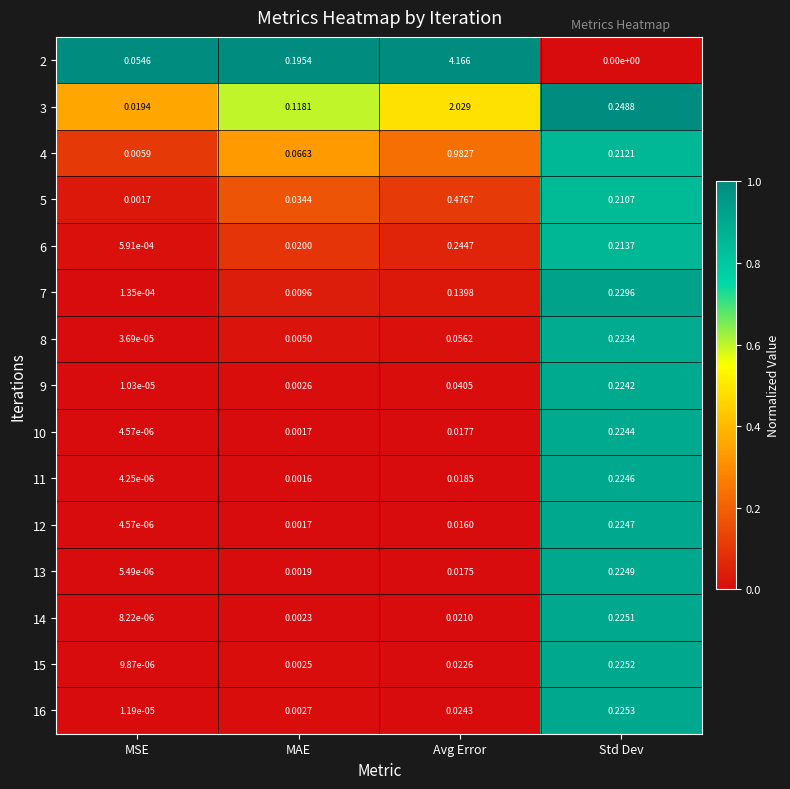

Is the value of 5 at MAE greater than the value of 4 at Avg Error?

No